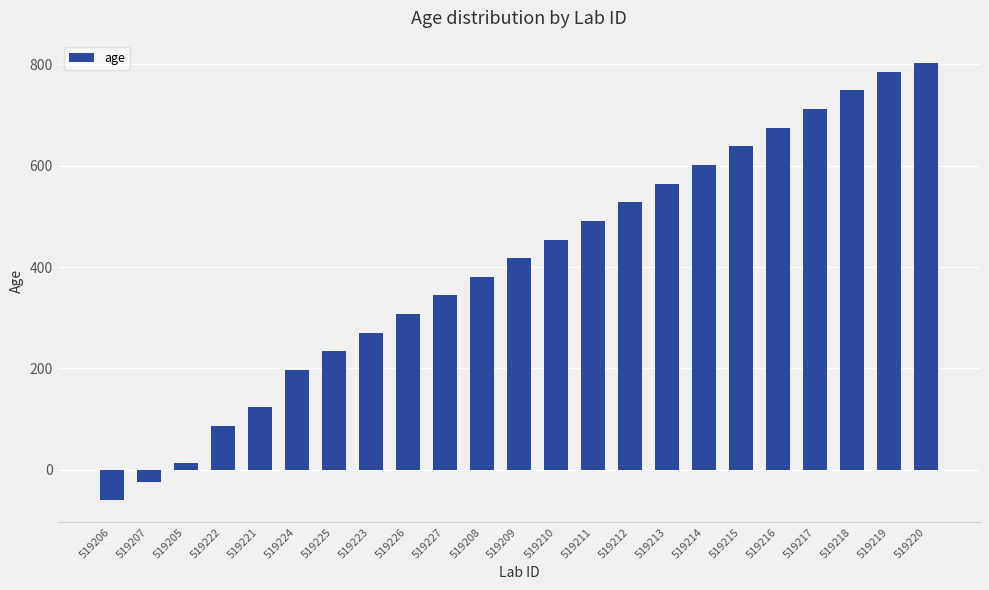

What is the minimum value shown in the chart?

-59.8